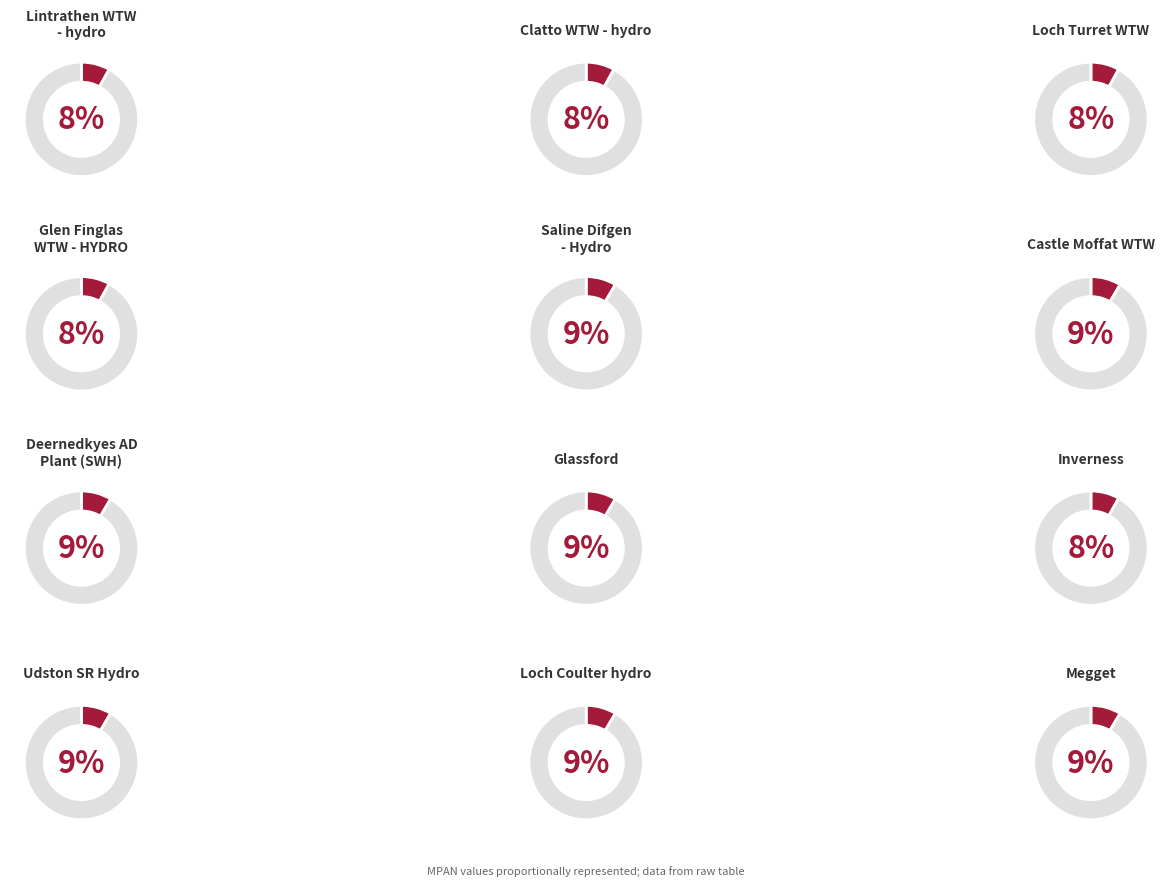

Which slice is the largest?

Glassford